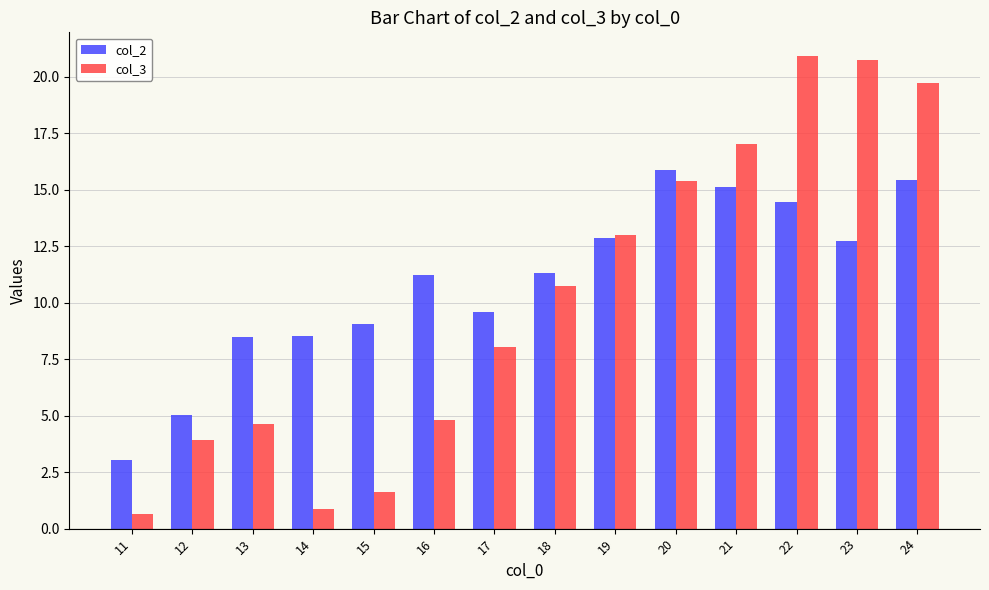

Is the value of col_3 at 11 greater than the value of col_2 at 17?

No